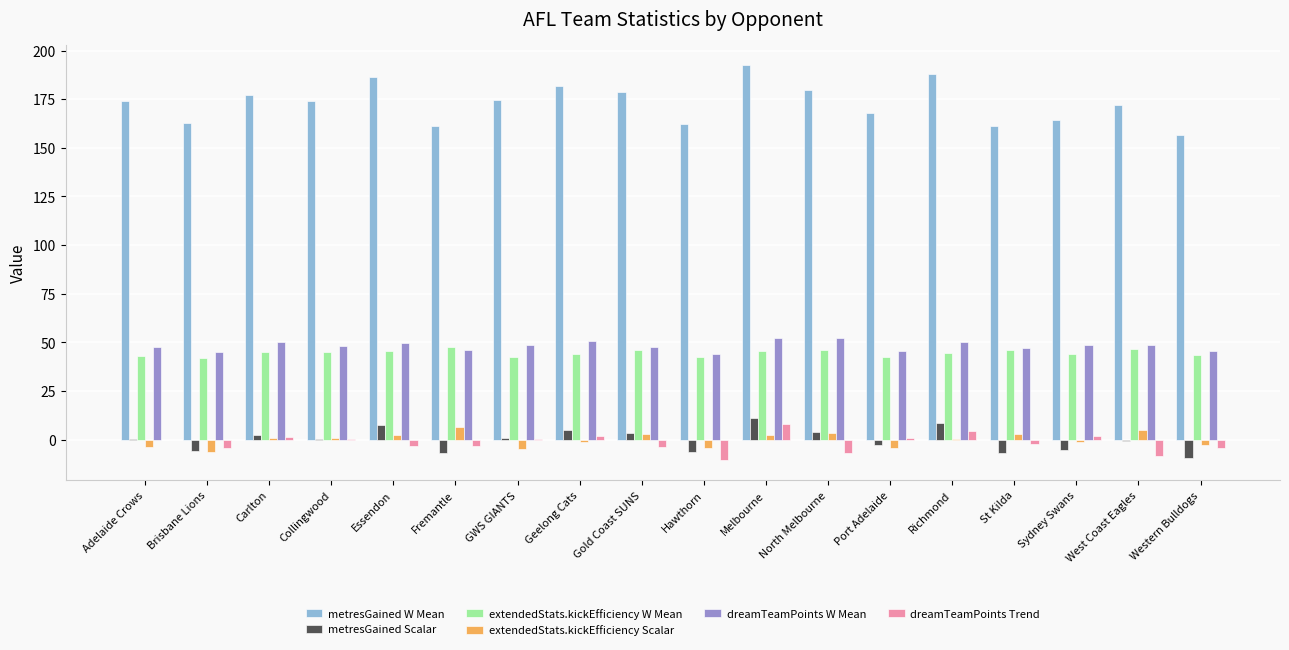

What is the maximum value shown in the chart?

192.8